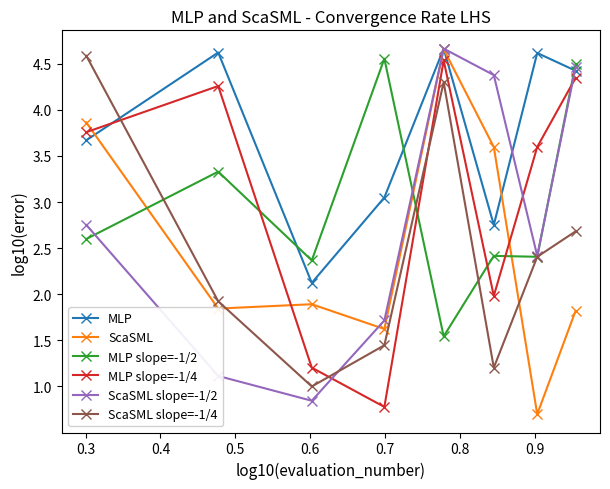

After their last crossing, which series has the higher values: ScaSML or ScaSML slope=-1/2?

ScaSML slope=-1/2